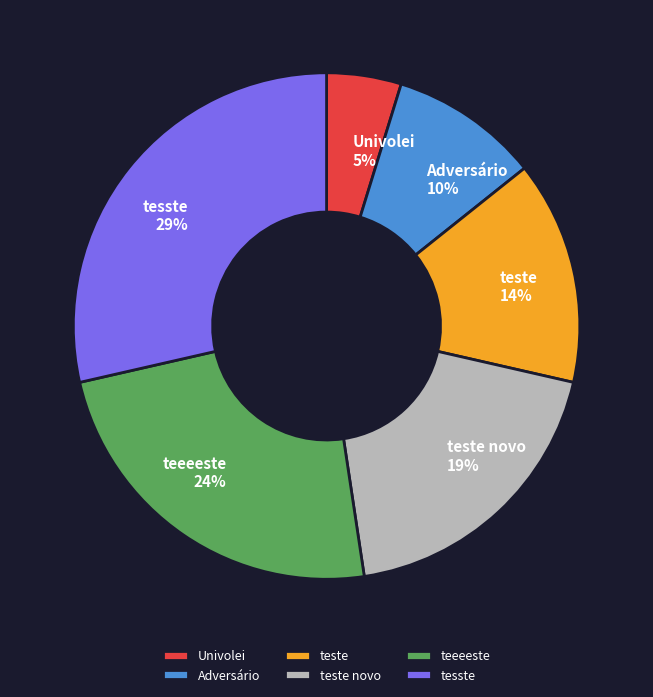

Rank the categories by value from lowest to highest.

Univolei, Adversário, teste, teste novo, teeeeste, tesste